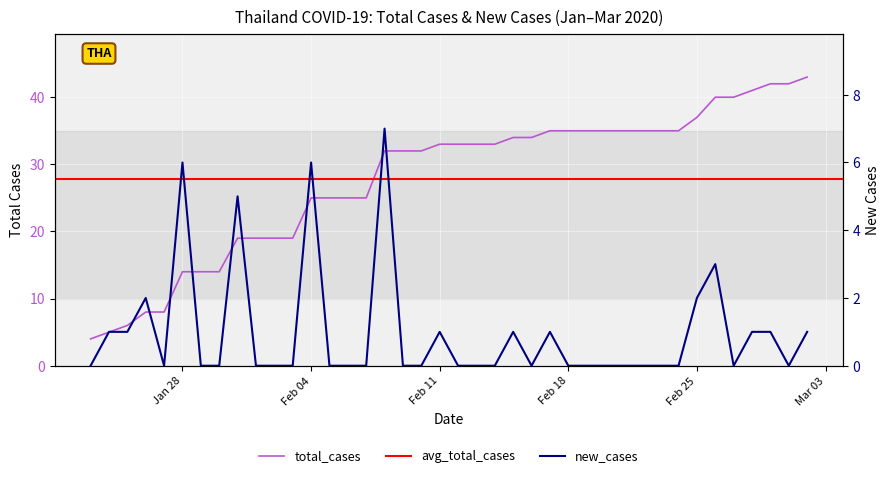

Where is new_cases nearest to the value 3?

2020-02-26